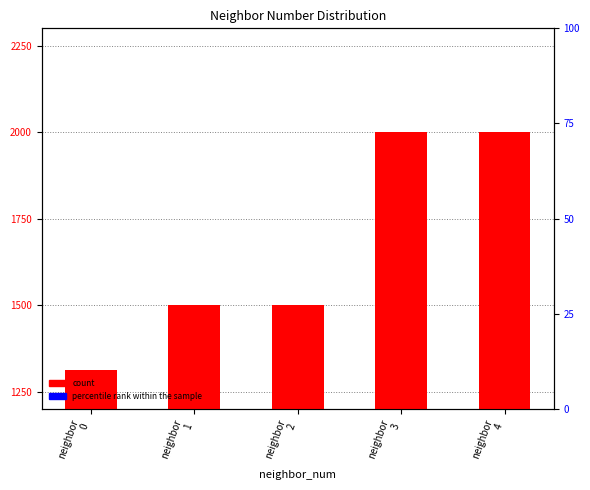

Which series reaches the minimum Y coordinate?

count